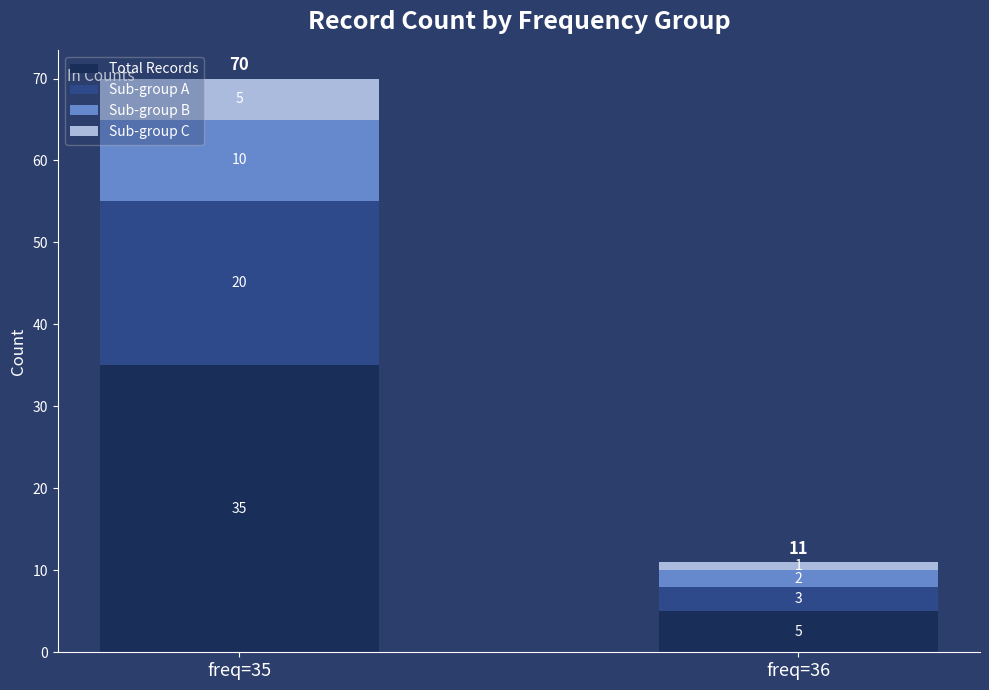

Which category has the lowest value in the Total Records series?

freq=36